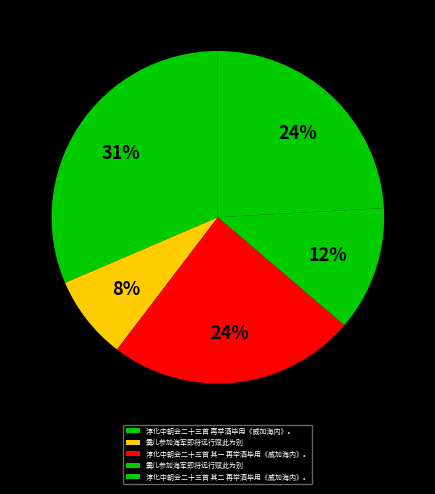

Is there any slice that represents more than half of the pie?

No